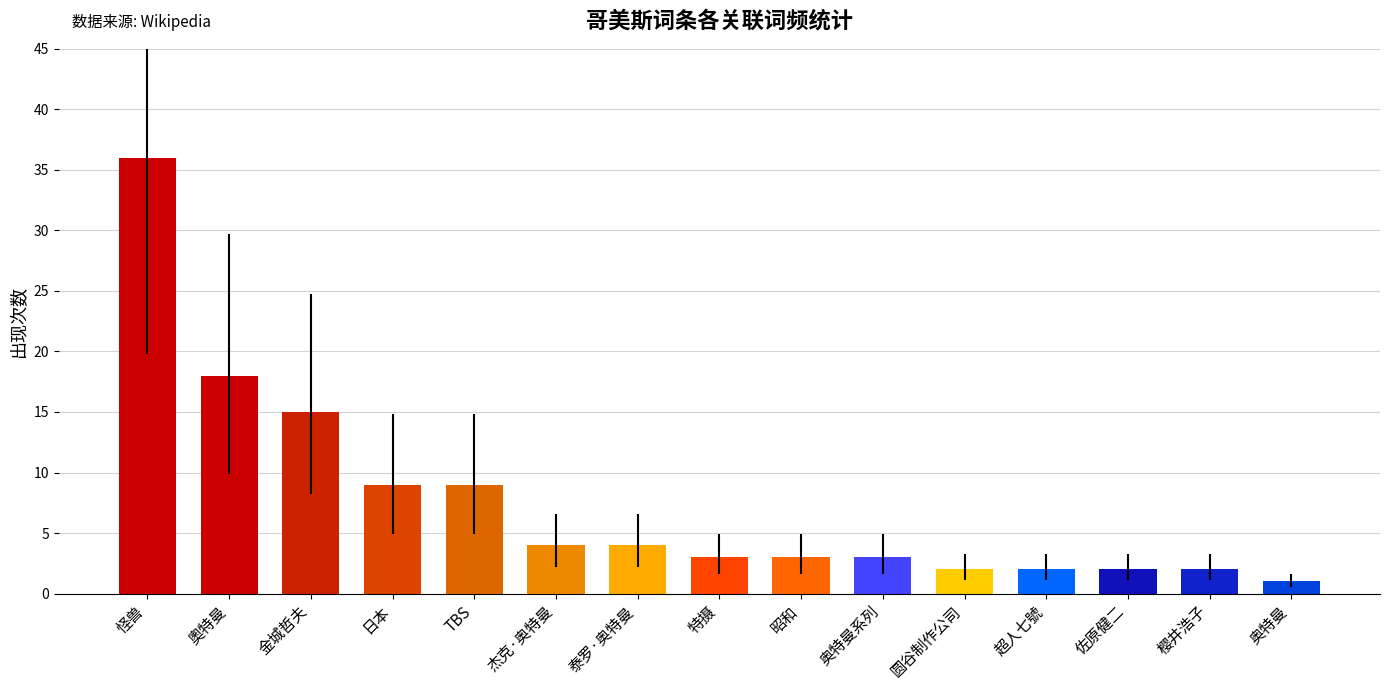

Reading right to left, what are all the values shown in this chart?

1	2	2	2	2	3	3	3	4	4	9	9	15	18	36